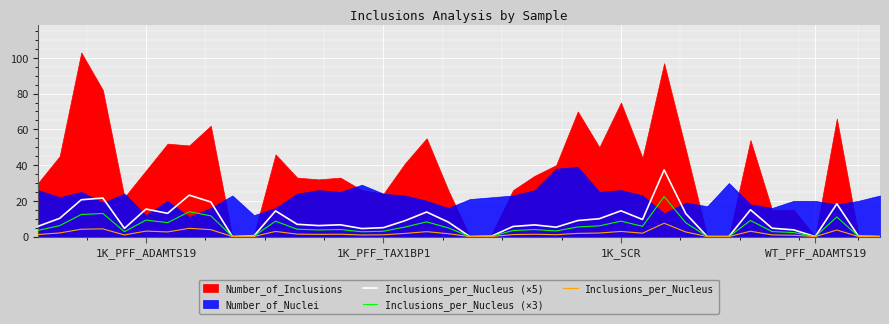

What is the highest value of the Inclusions_per_Nucleus series?

7.5